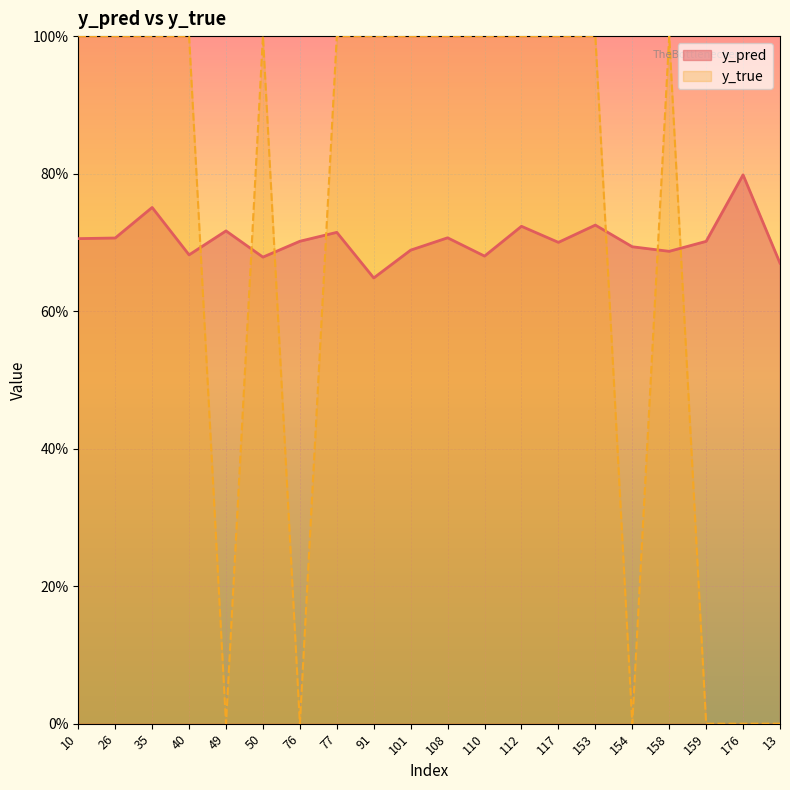

True or false: y_pred has a value of 1.0 at 91.

False